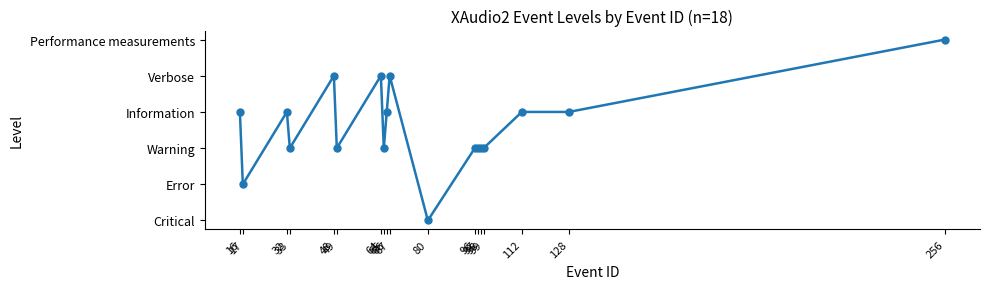

List the labels in order of value, smallest first.

80, 17, 33, 49, 65, 96, 97, 98, 99, 16, 32, 66, 112, 128, 48, 64, 67, 256